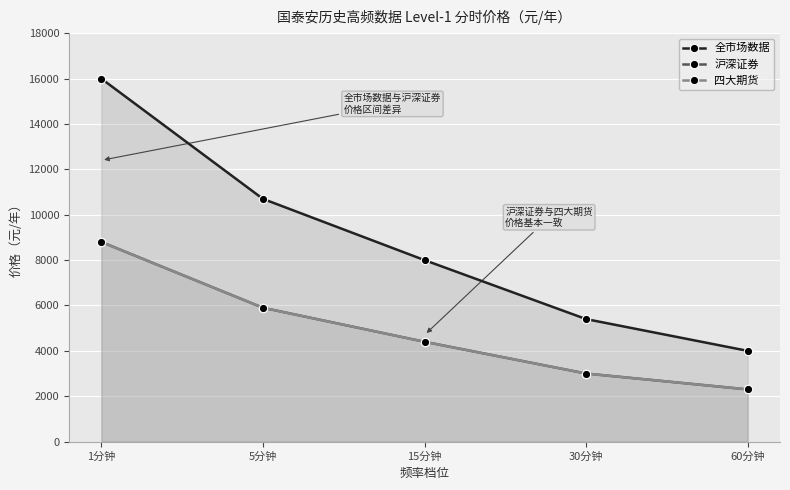

What is the maximum value shown in the chart?

16000